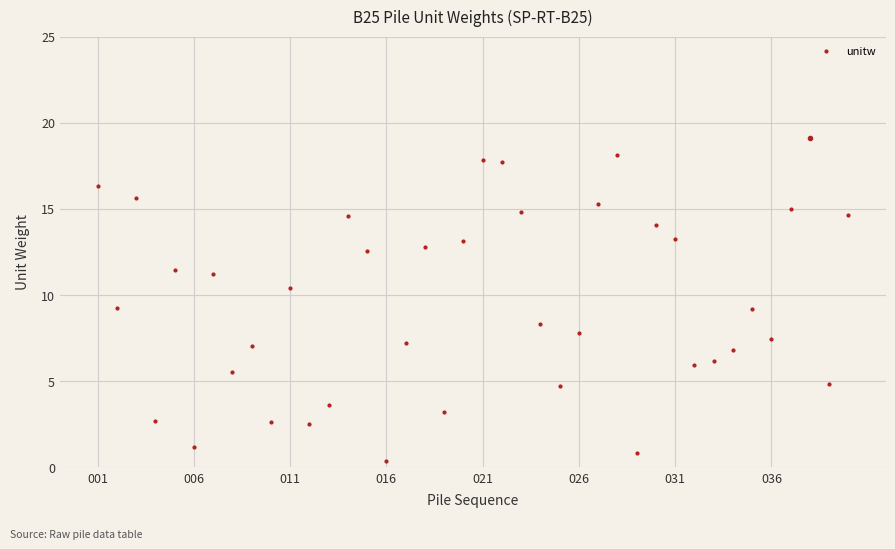

How many data points are less than 9?

19